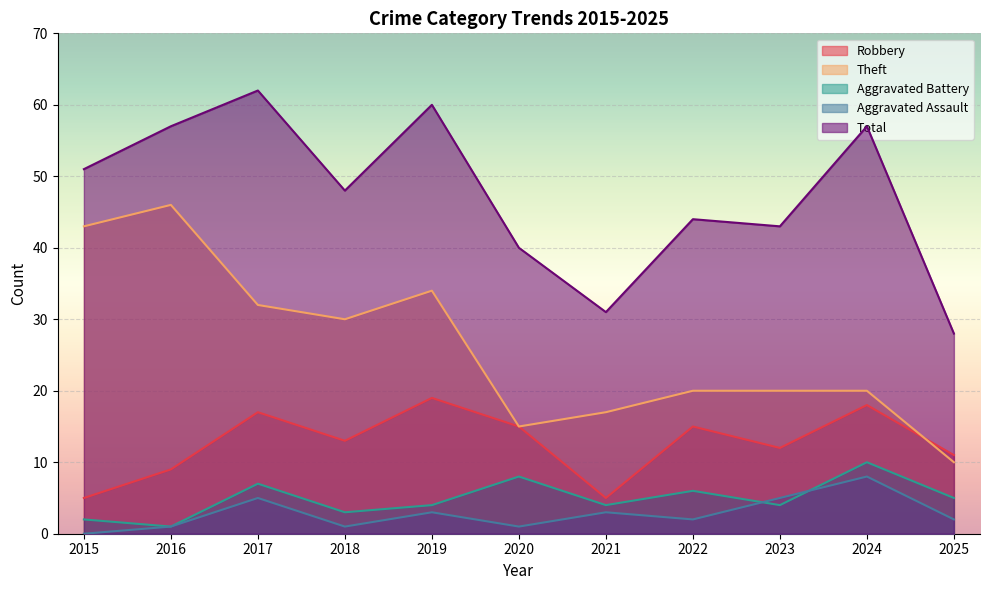

Reading right to left, extract all data points from this chart.

Robbery: 11	18	12	15	5	15	19	13	17	9	5
Theft: 10	20	20	20	17	15	34	30	32	46	43
Aggravated Battery: 5	10	4	6	4	8	4	3	7	1	2
Aggravated Assault: 2	8	5	2	3	1	3	1	5	1	0
Total: 28	57	43	44	31	40	60	48	62	57	51